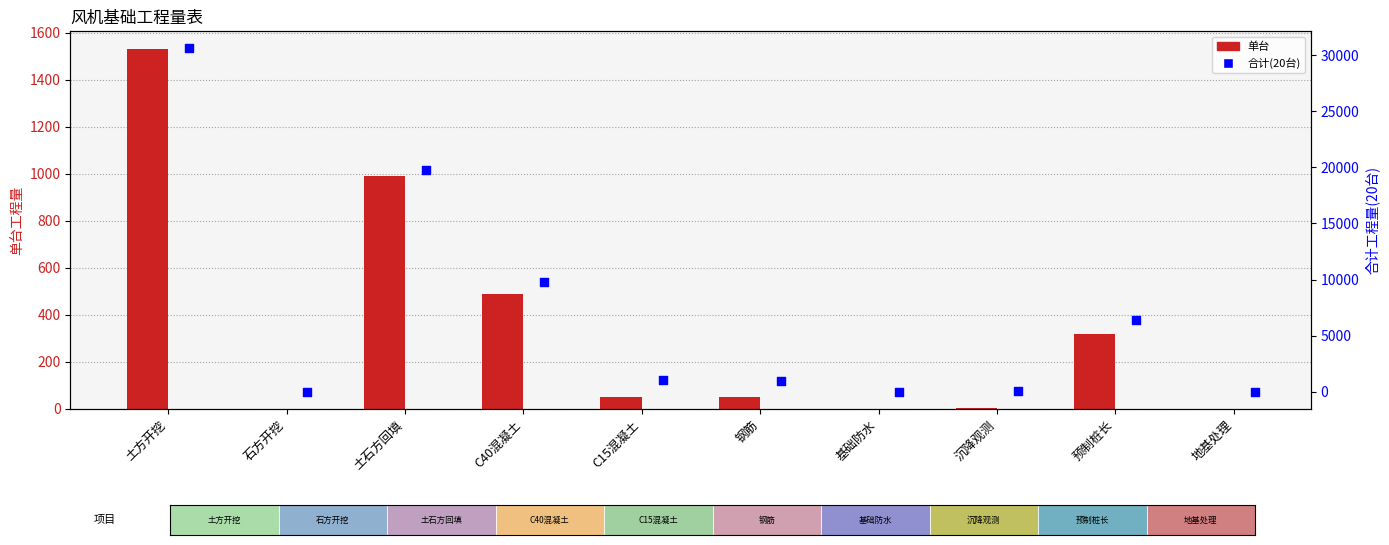

At how many categories does at least one series exceed 2538?

4